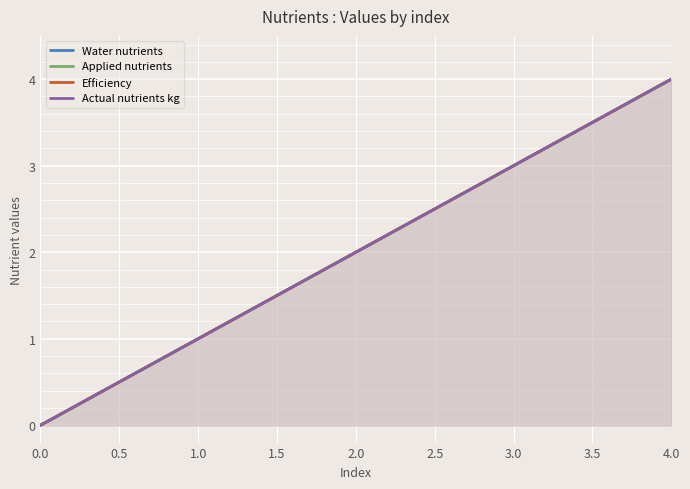

At how many categories does at least one series exceed 3?

1